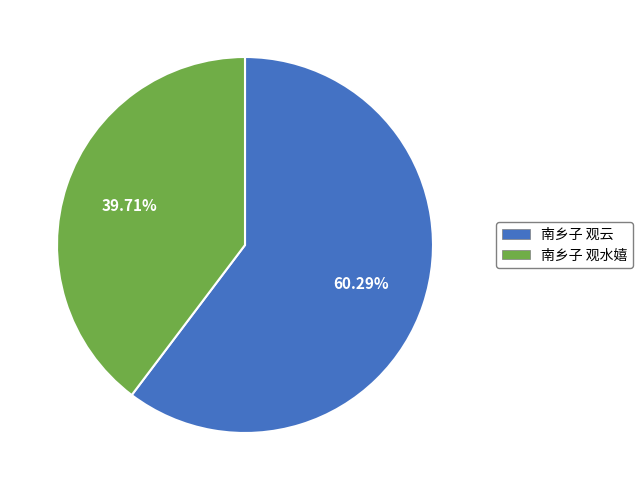

How much of the chart is everything except 南乡子 观云?

39.7%